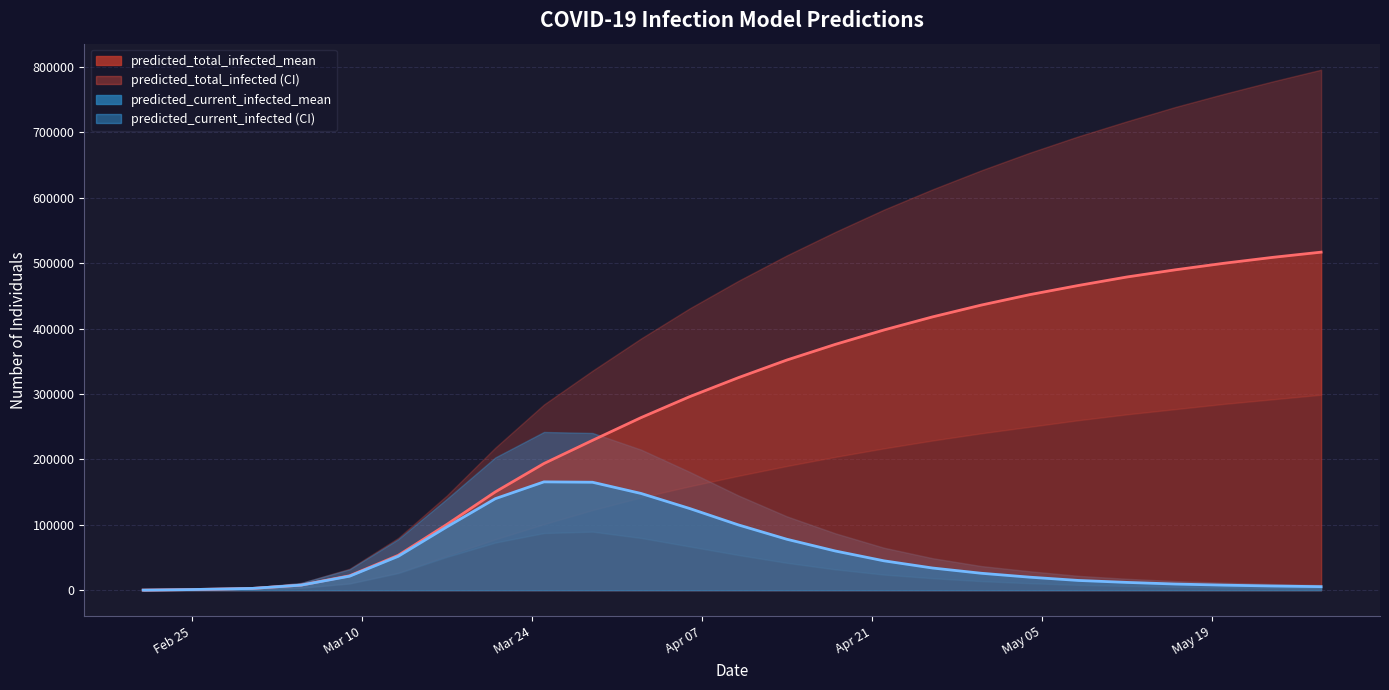

Which series has the largest total across all categories?

predicted_total_infected_upper